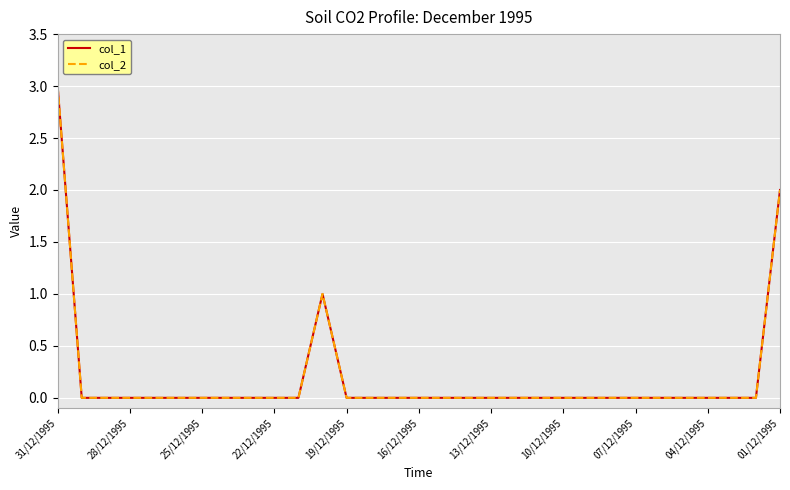

Does the chart display data point markers on the line(s)?

No